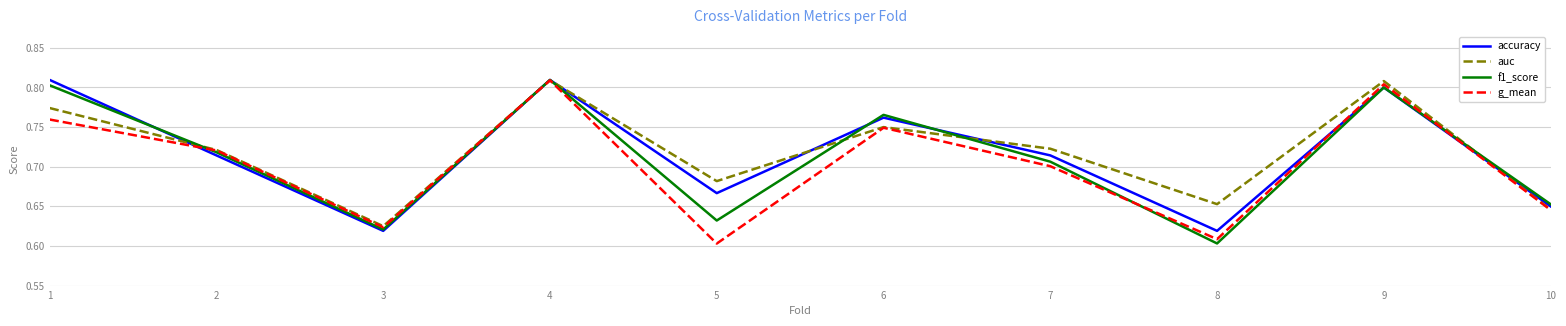

Between 3 and 4, which series saw the biggest shift?

accuracy